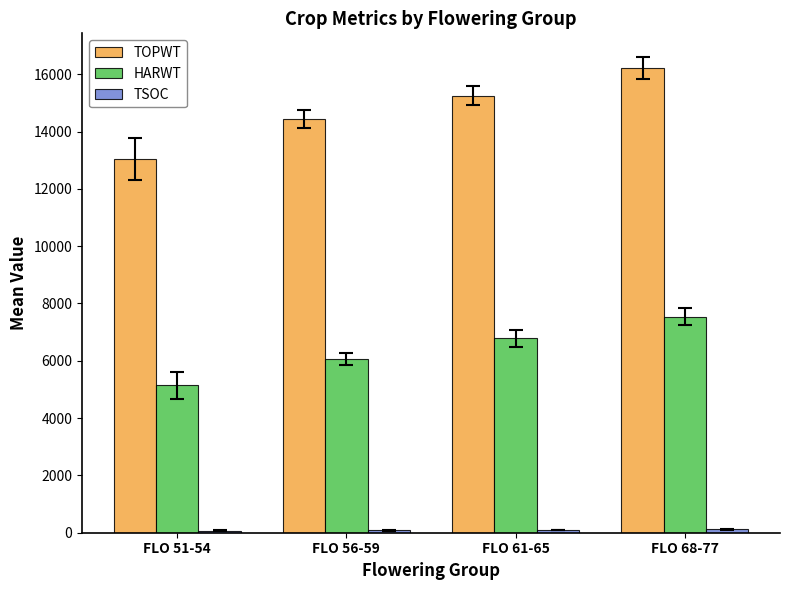

Are the bars grouped side by side (vs. stacked)?

Yes